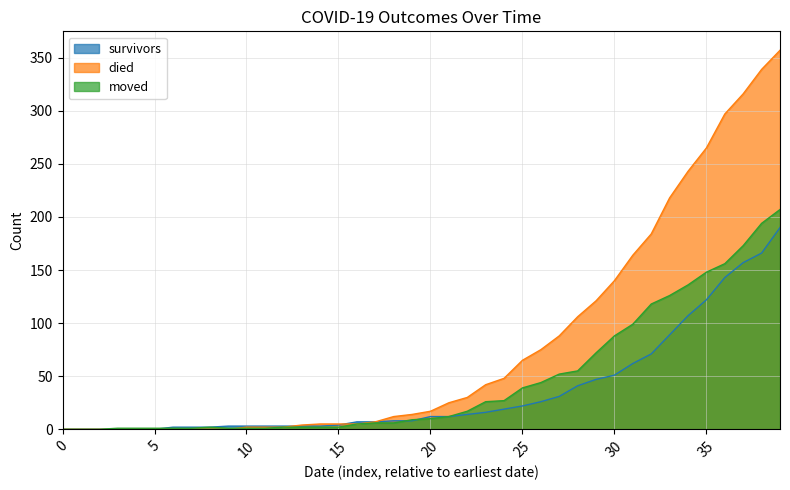

What is the maximum value shown in the chart?

357